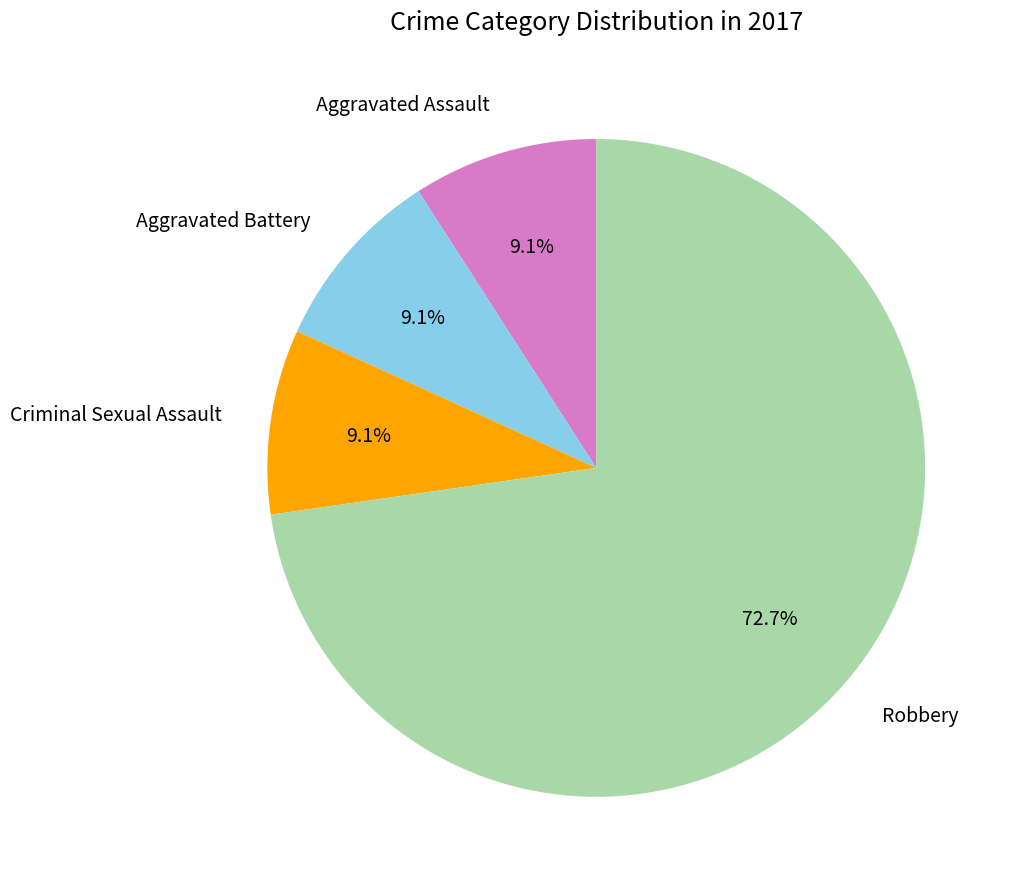

Does any single category account for the majority?

Yes